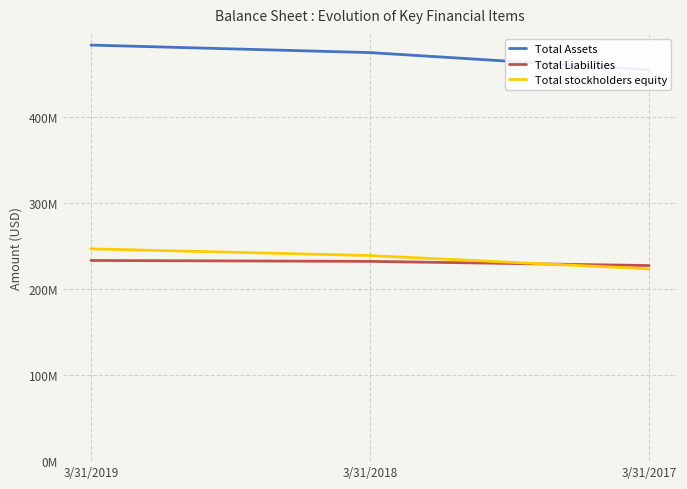

The value of Total Liabilities at 3/31/2018 is 232301000. True or false?

True